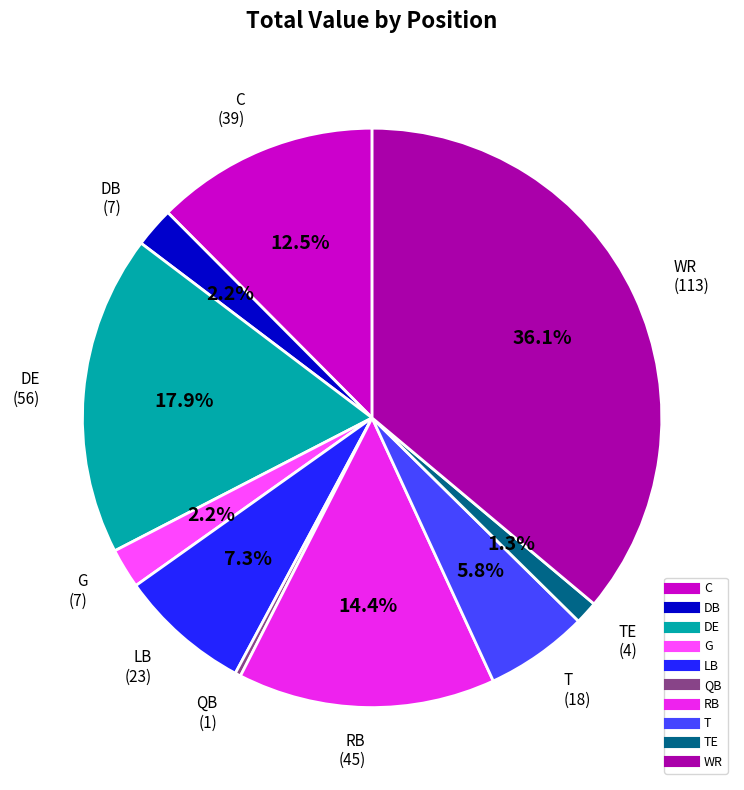

Is there any slice that represents more than half of the pie?

No